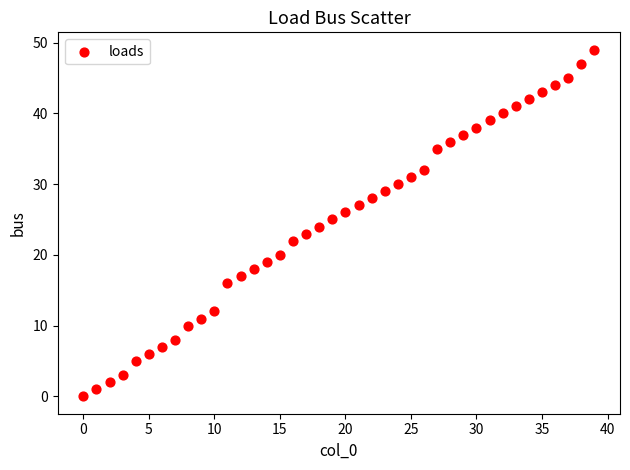

What is the range of Y values (max minus min)?

49